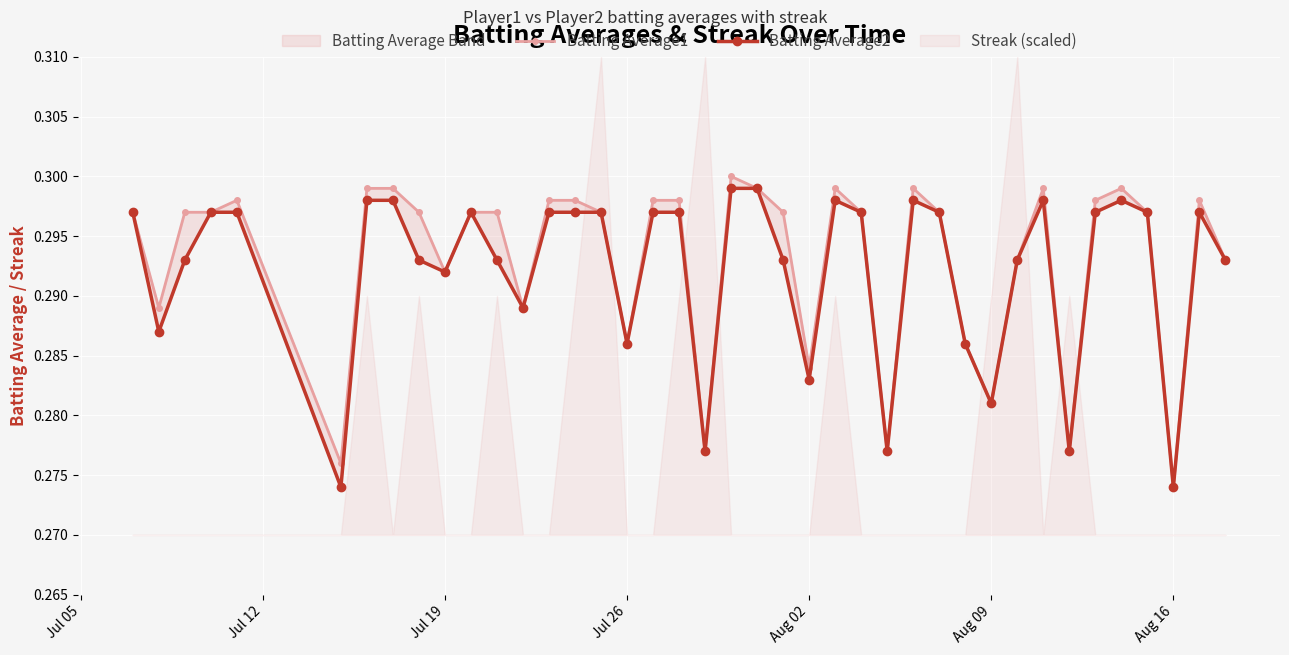

How many data points does each series have?

40